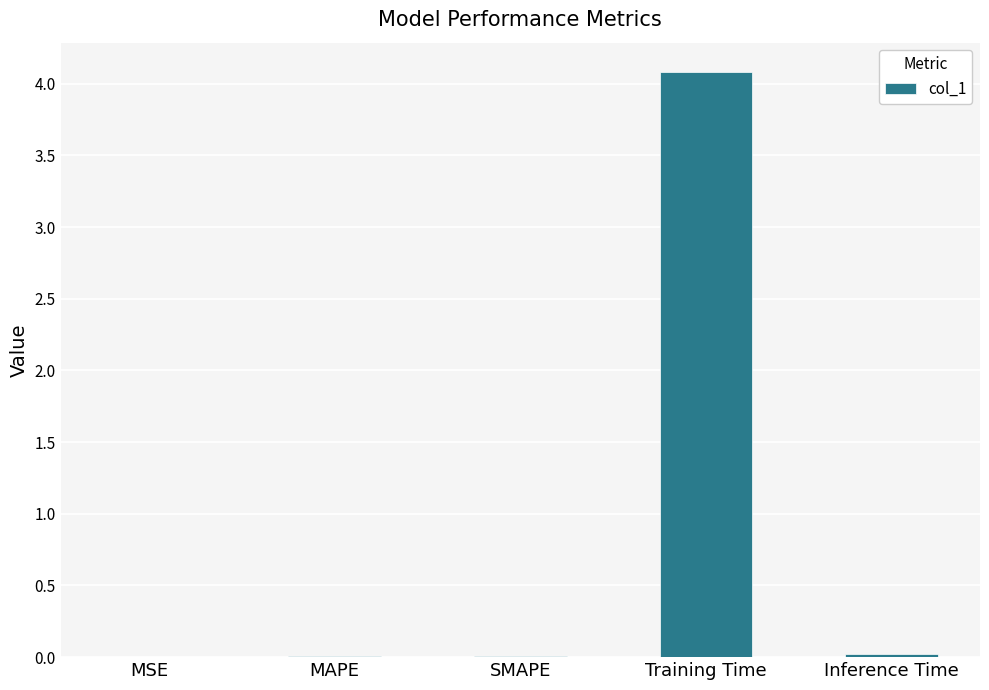

At which category does the chart reach its peak across all series?

Training Time